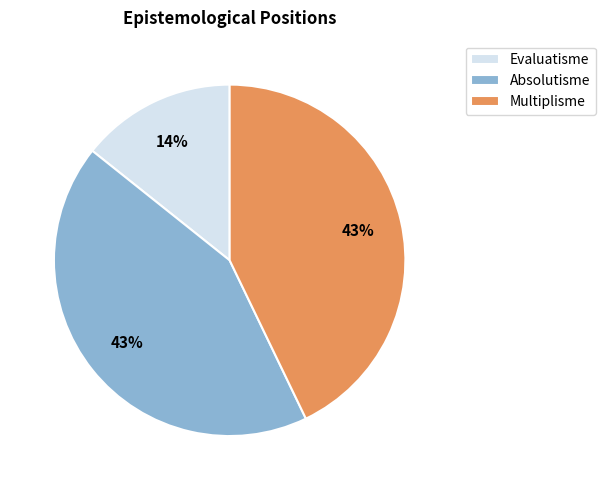

The Absolutisme slice represents 43% of the pie. True or false?

True